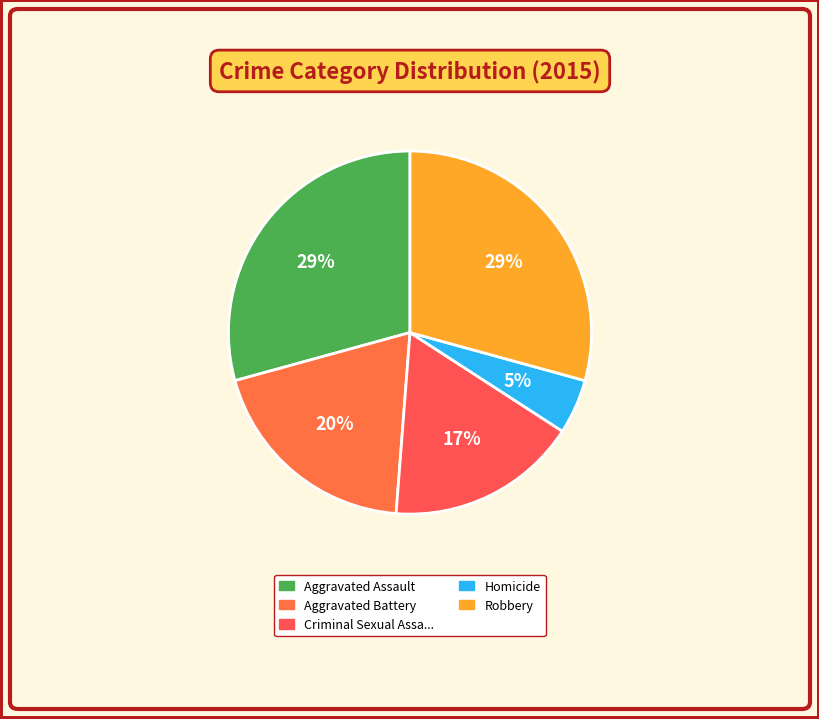

Count the number of slices in the pie.

5